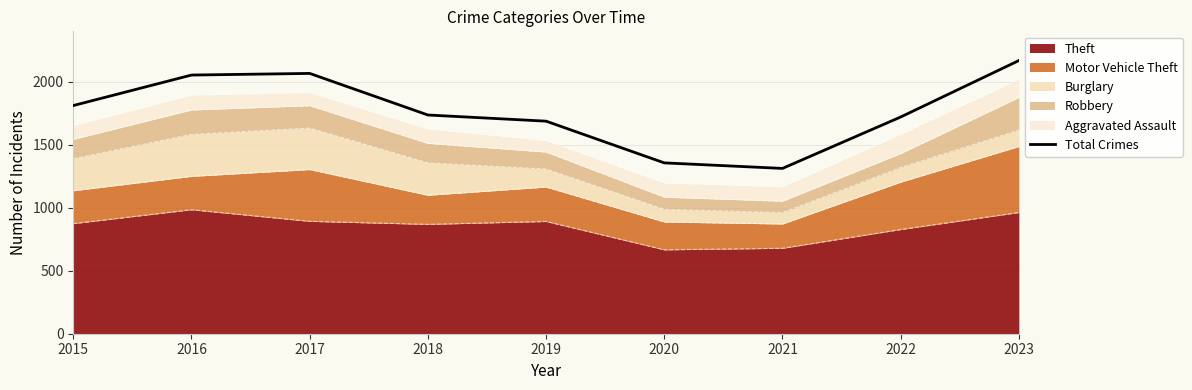

The value at 2016 is 2053. True or false?

True